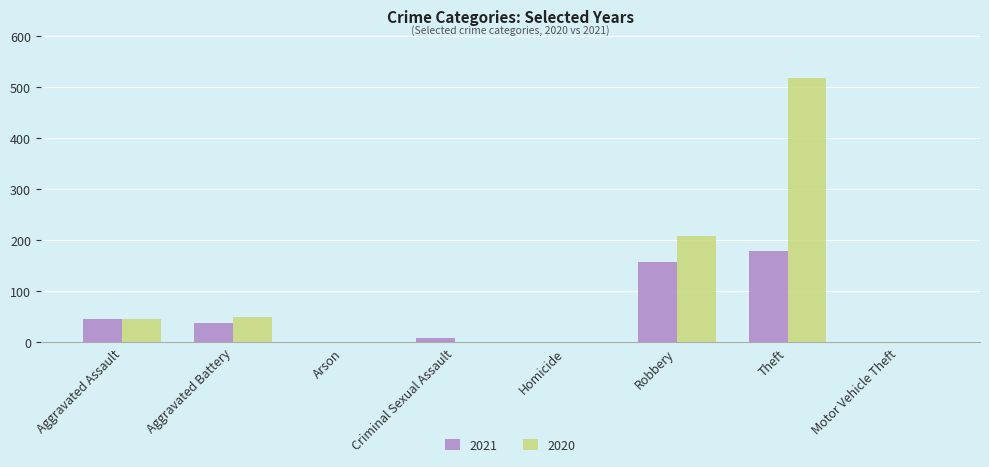

What is the average value of the 2020 series?

103